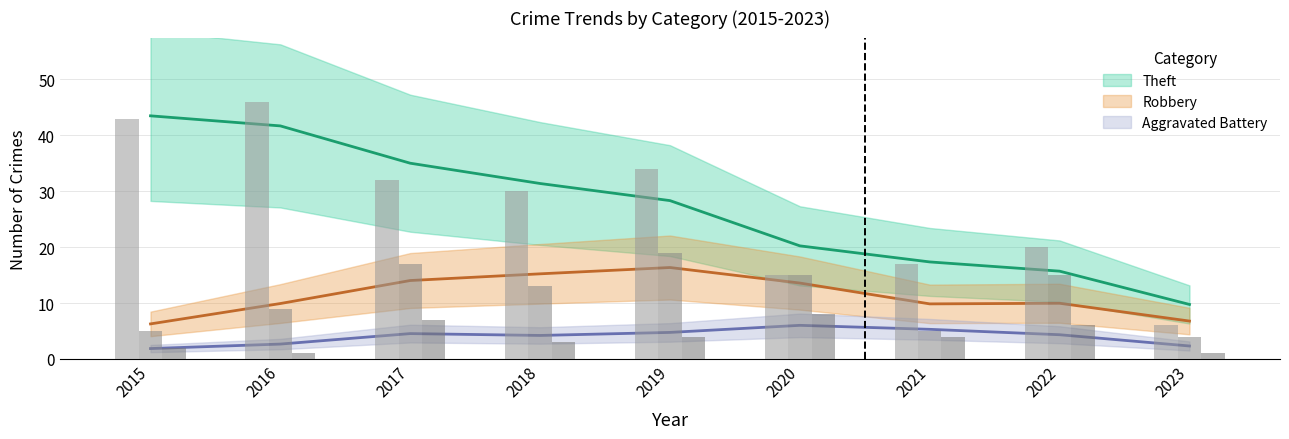

What is the average value of the Robbery series?

11